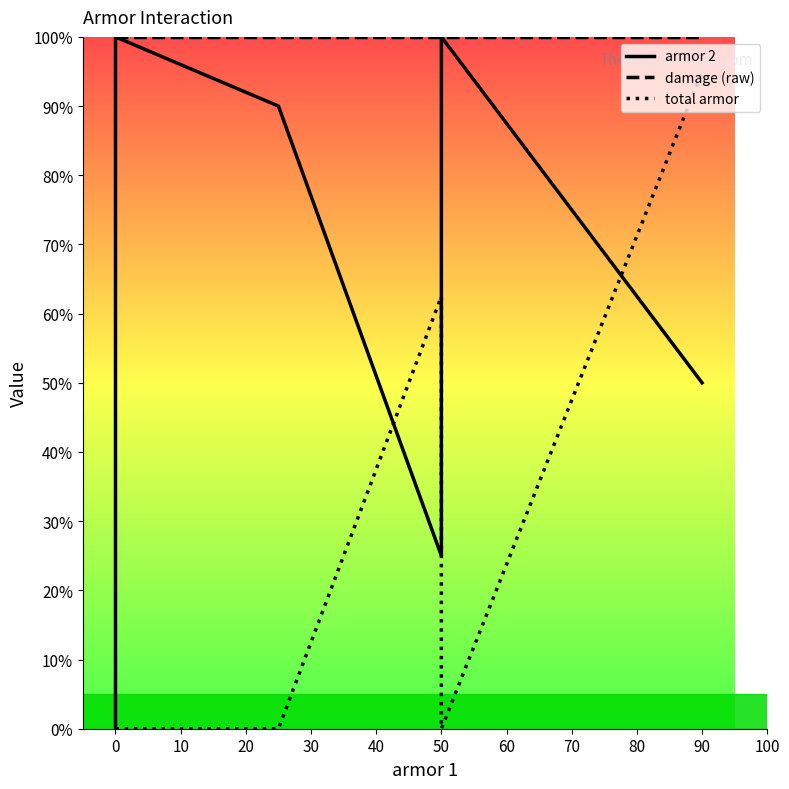

True or false: damage (raw) and total armor cross at least once.

False